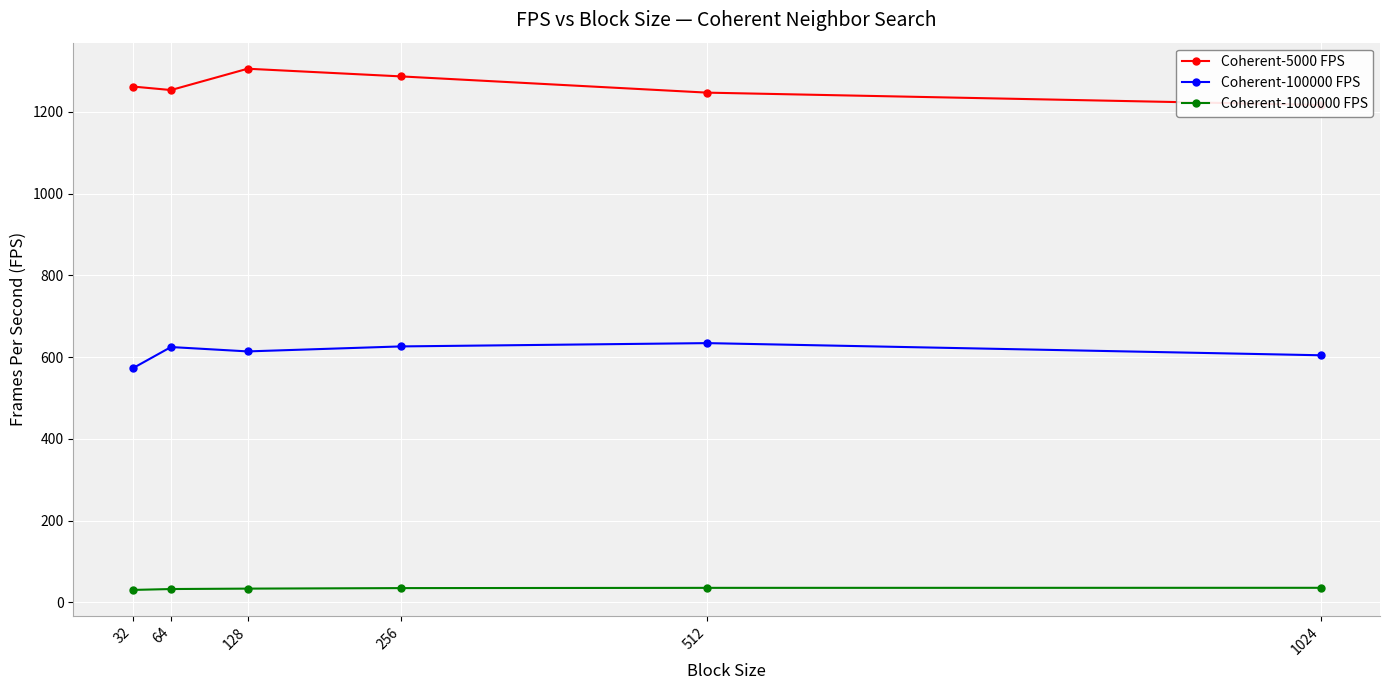

True or false: Coherent-1000000 FPS and Coherent-100000 FPS cross at least once.

False